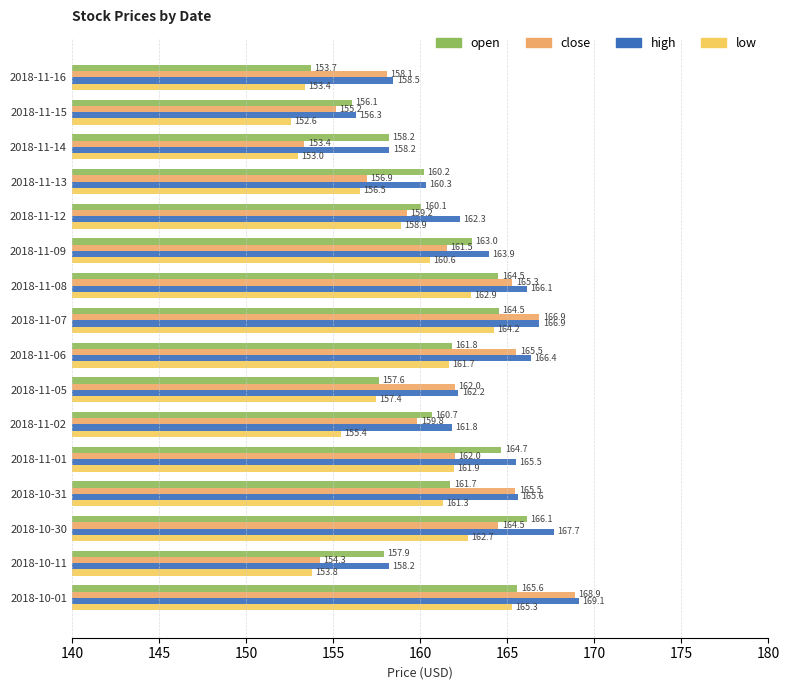

How many data points does each series have?

16